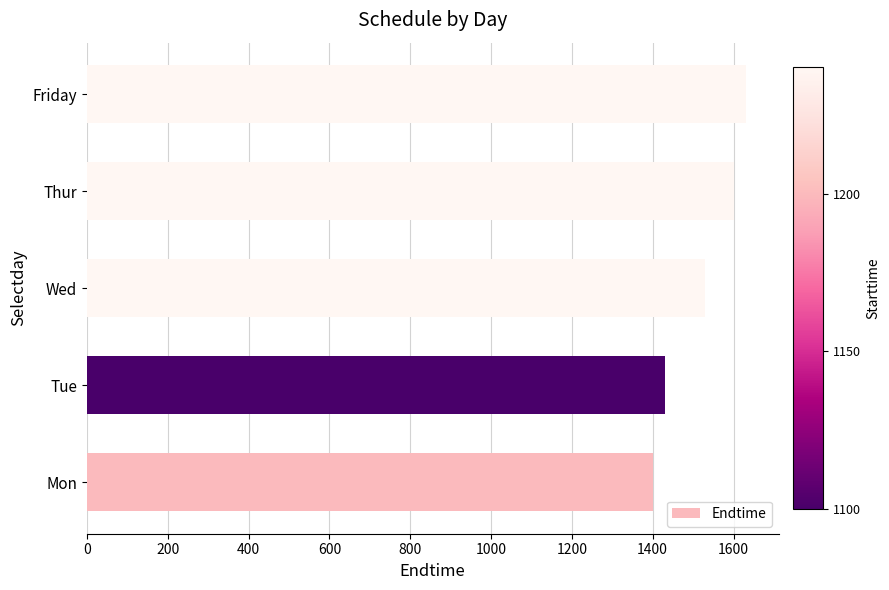

What is the difference between the second highest and minimum values?

200